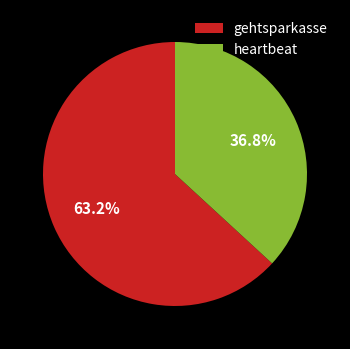

To the nearest percent, what is the combined percentage of heartbeat and gehtsparkasse?

100%